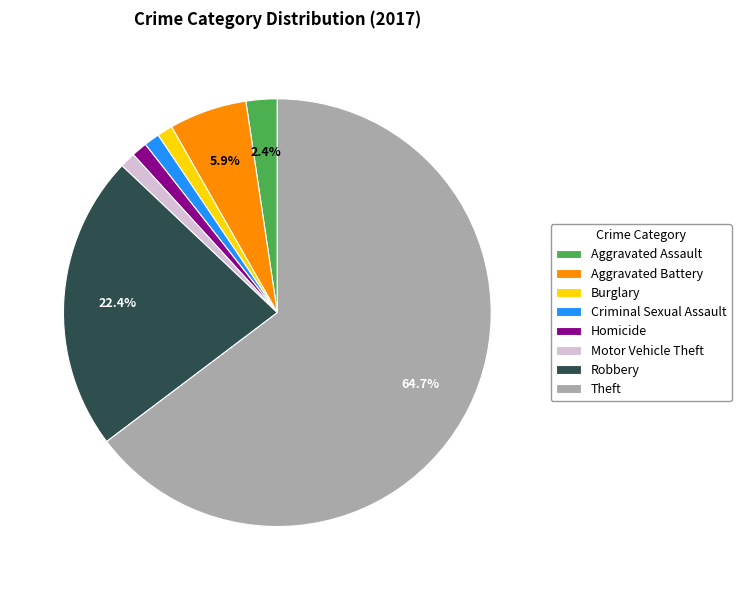

What is the ratio of the value at Motor Vehicle Theft to the value at Burglary?

1.0